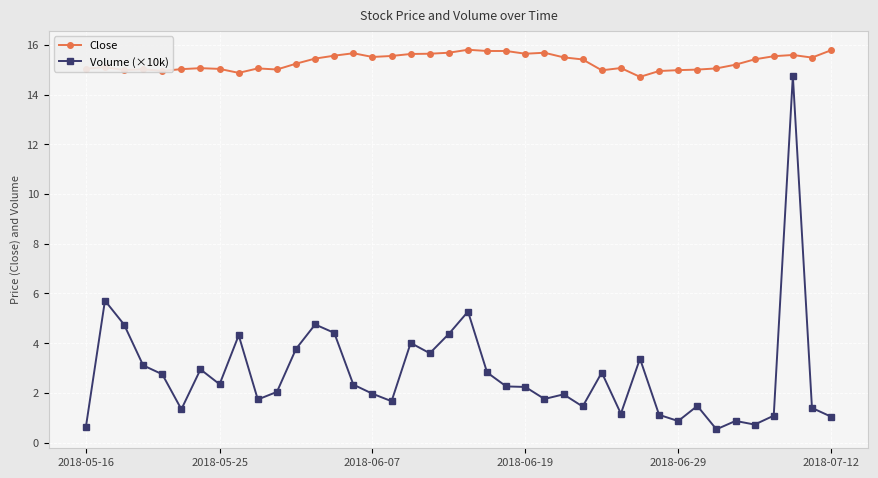

List the series in order of their overall mean, highest first.

Close, Volume (×10k)